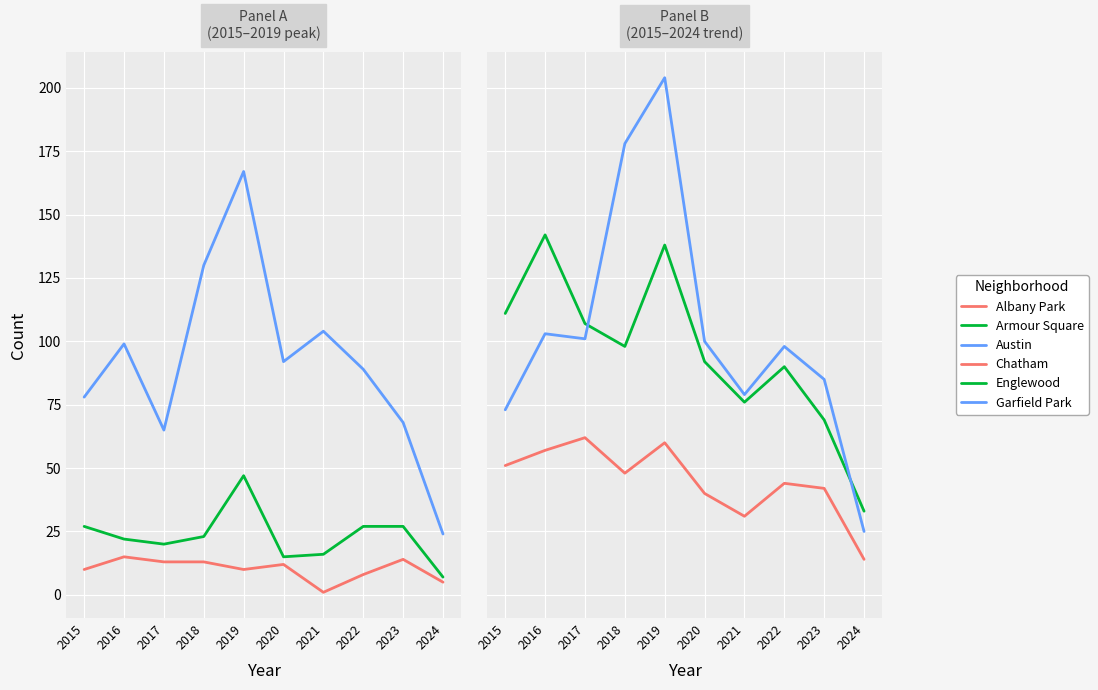

Rank the series by their maximum value, from lowest to highest.

Albany Park, Armour Square, Chatham, Englewood, Austin, Garfield Park